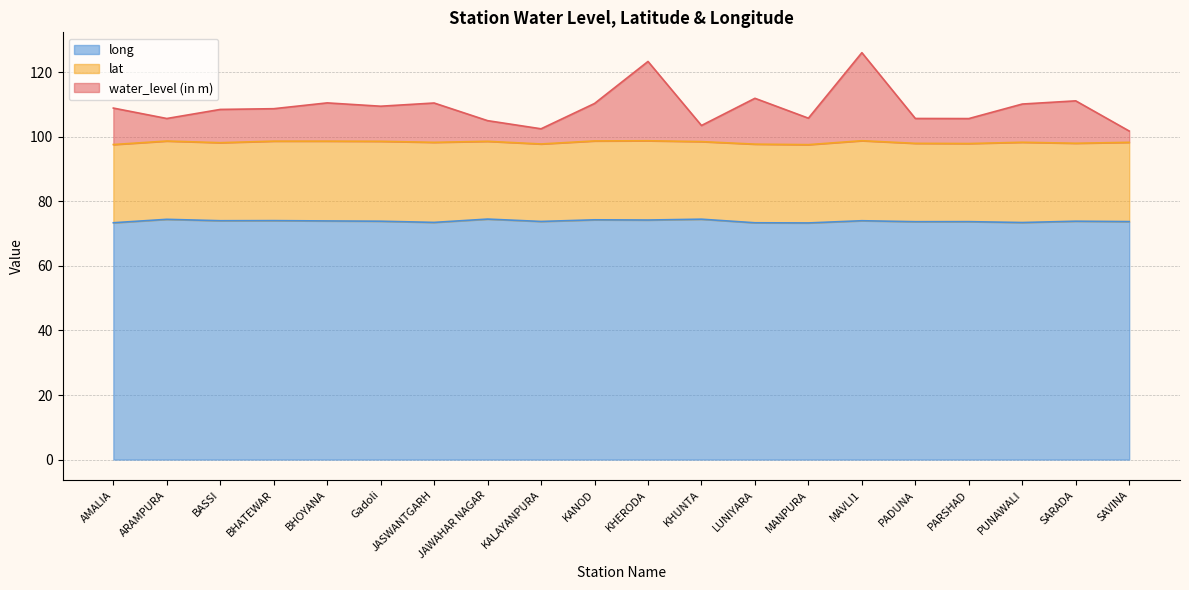

At which category does water_level (in m) reach its first local peak?

BHOYANA